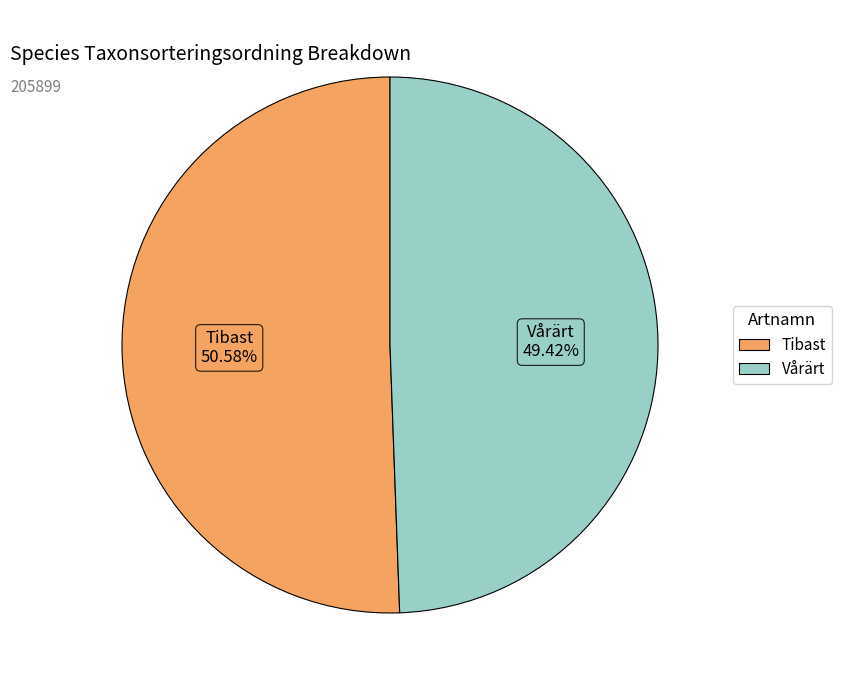

To the nearest percent, what portion does Tibast represent?

51%